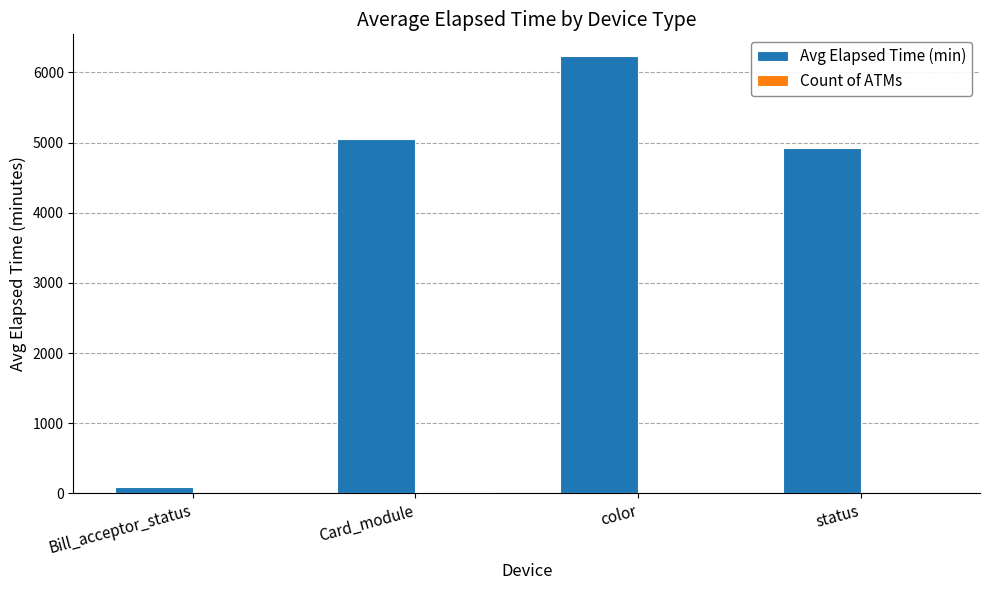

Count the number of data series in this chart.

2